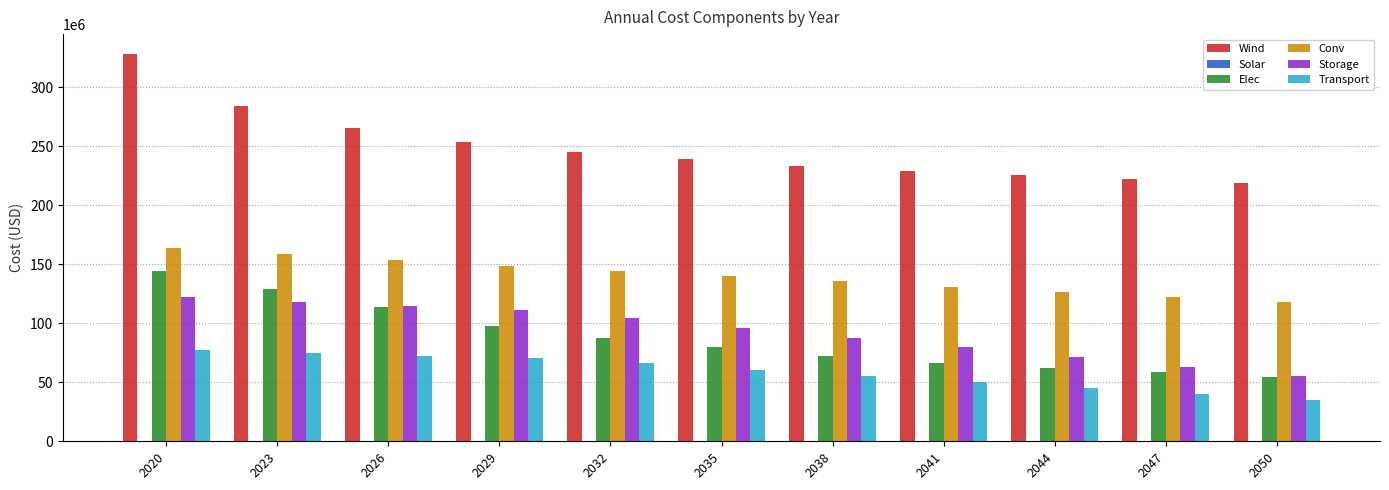

How many data points does each series have?

11